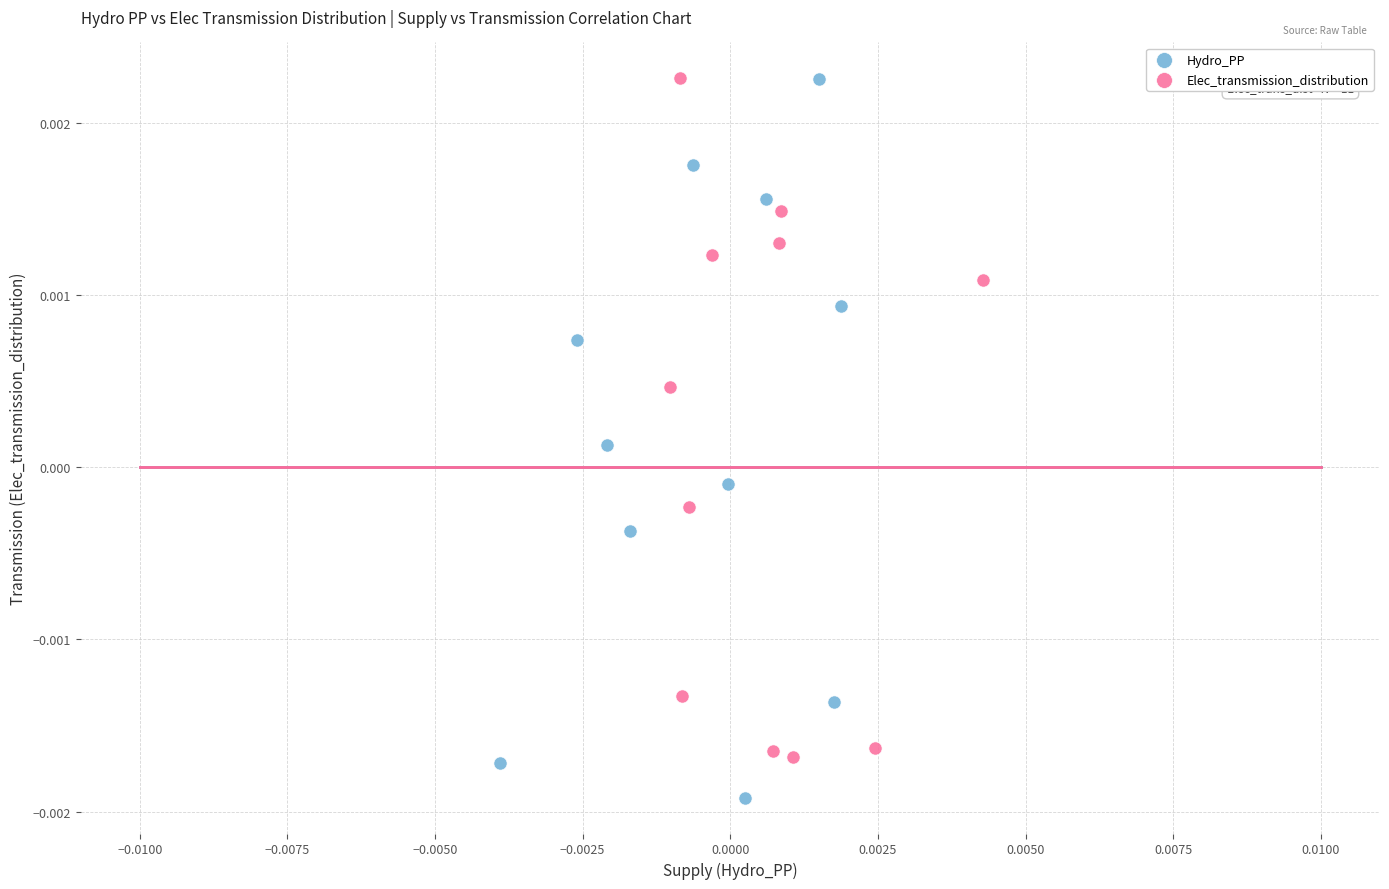

Which series has the largest Y range (max minus min)?

Hydro_PP